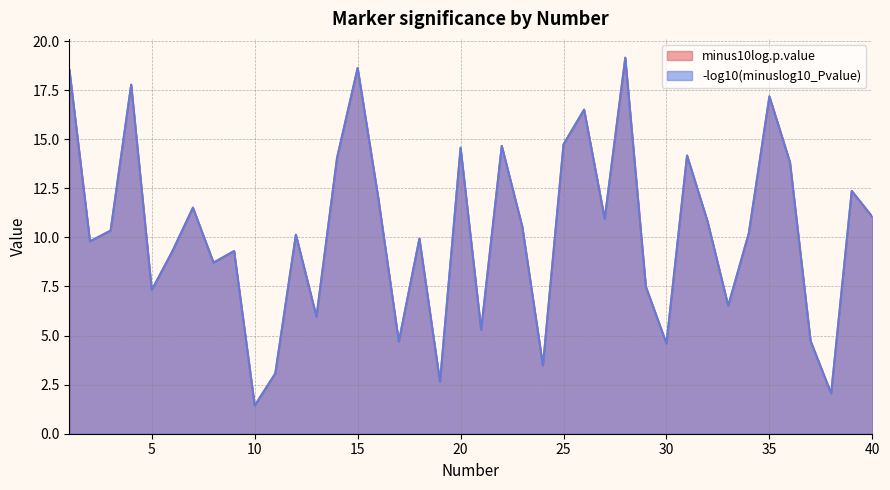

Does the chart have visible grid lines?

Yes